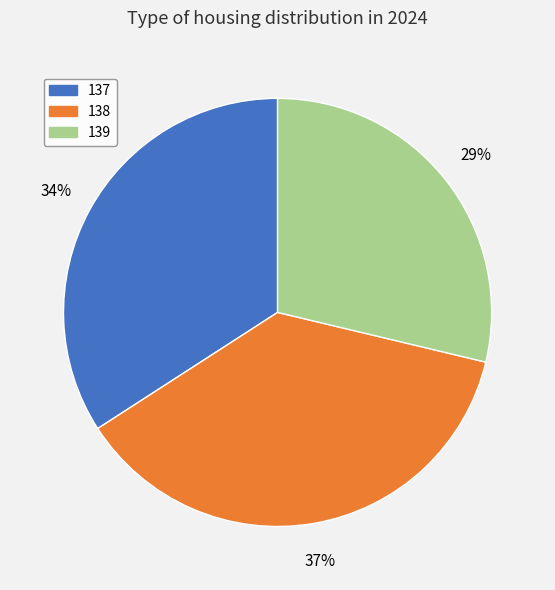

What is the smallest slice in the pie chart?

139